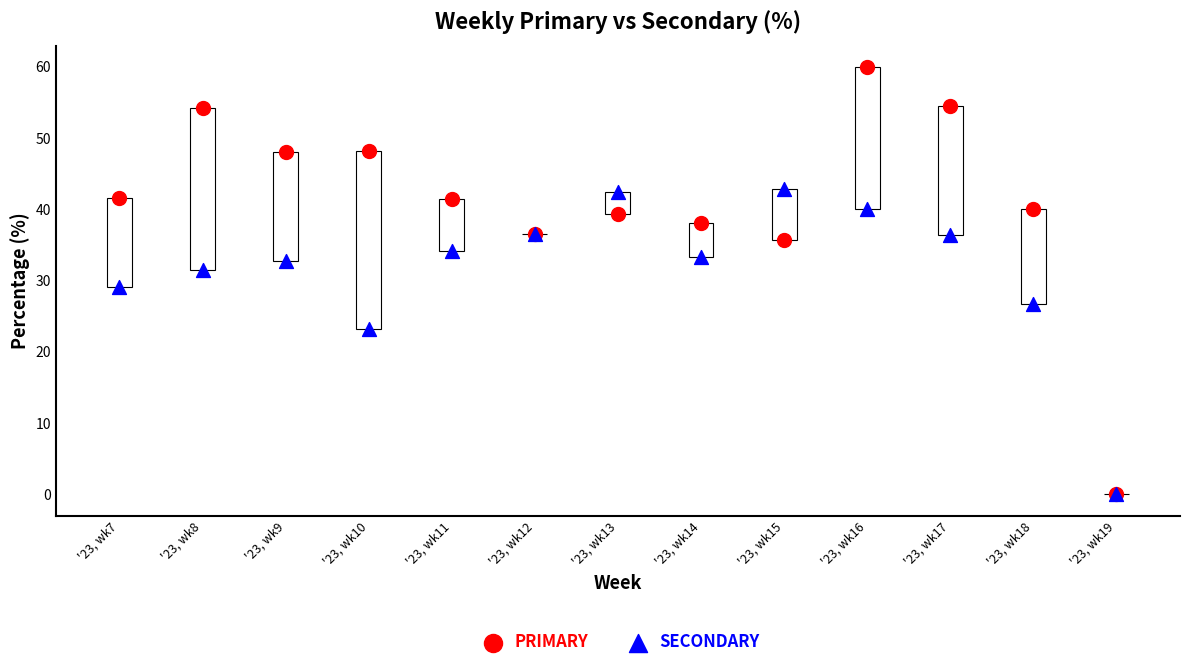

Which series reaches the maximum Y coordinate?

PRIMARY